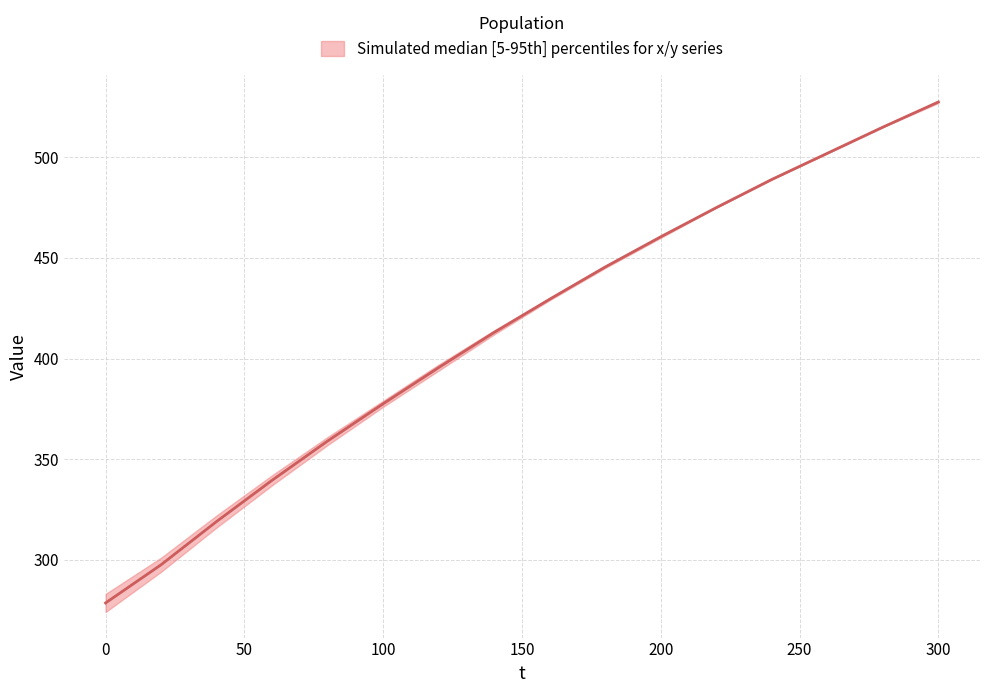

How many categories are shown in the chart?

16